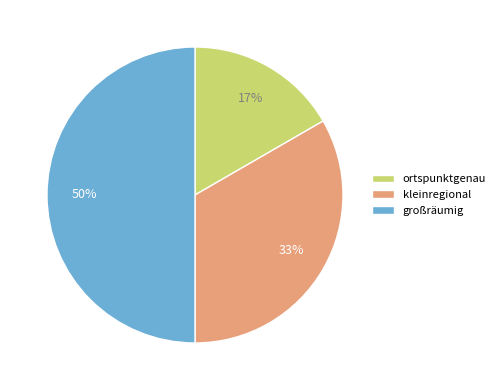

To the nearest percent, what is the combined percentage of ortspunktgenau and großräumig?

67%